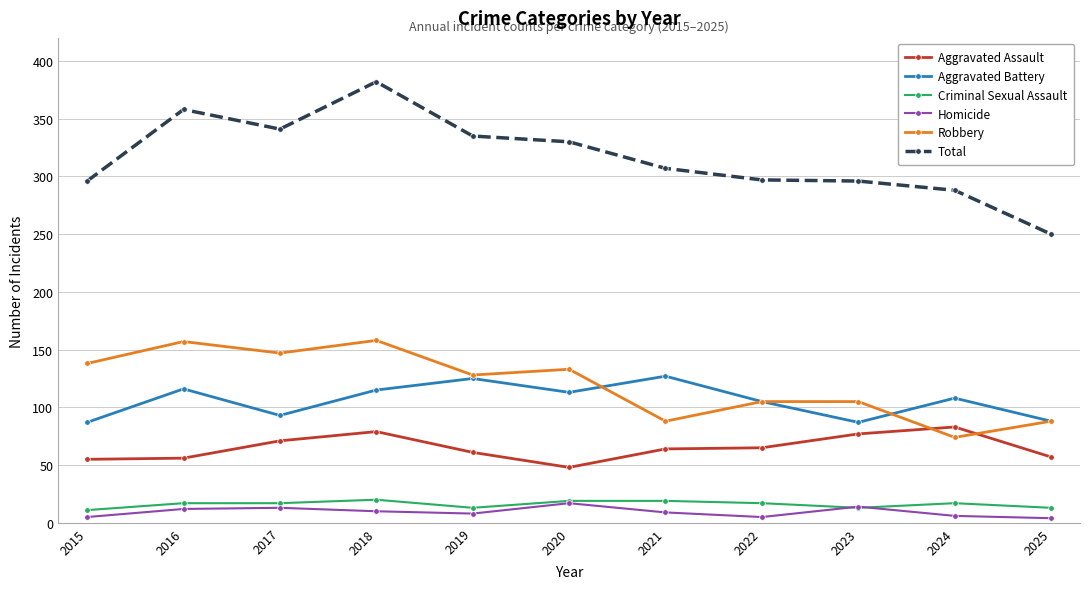

At which category does Aggravated Battery reach its first local valley?

2017